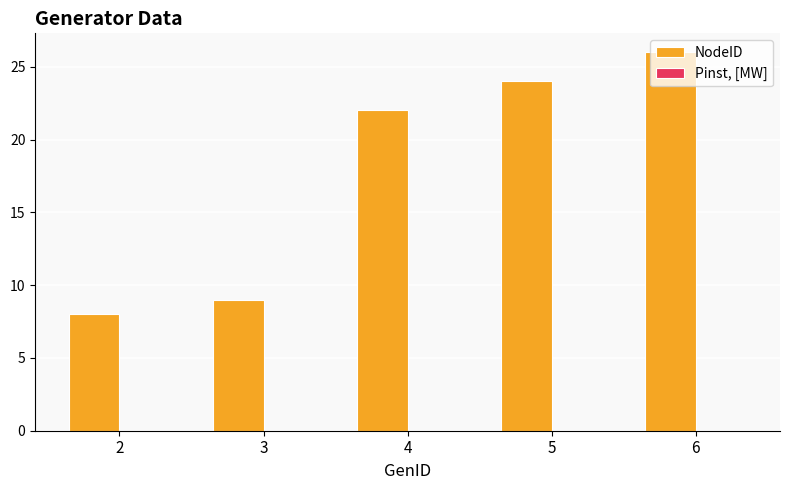

Which has a higher value, 2 or 5?

5